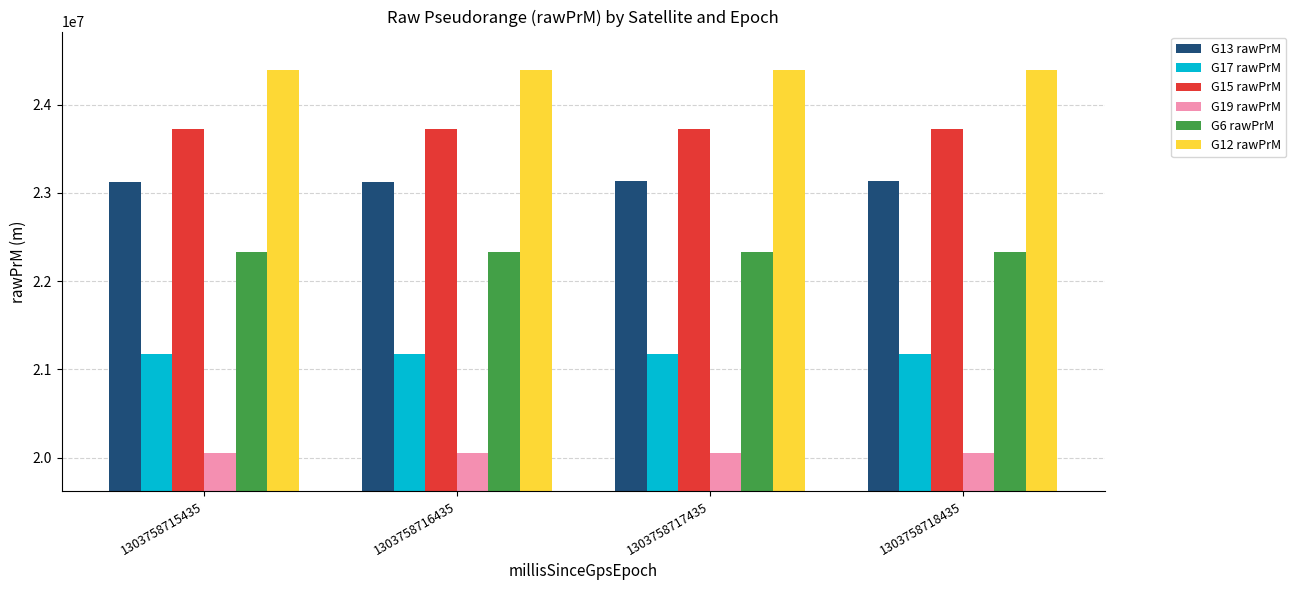

True or false: G15 rawPrM has a value of 23722066.1 at 1303758718435.

True